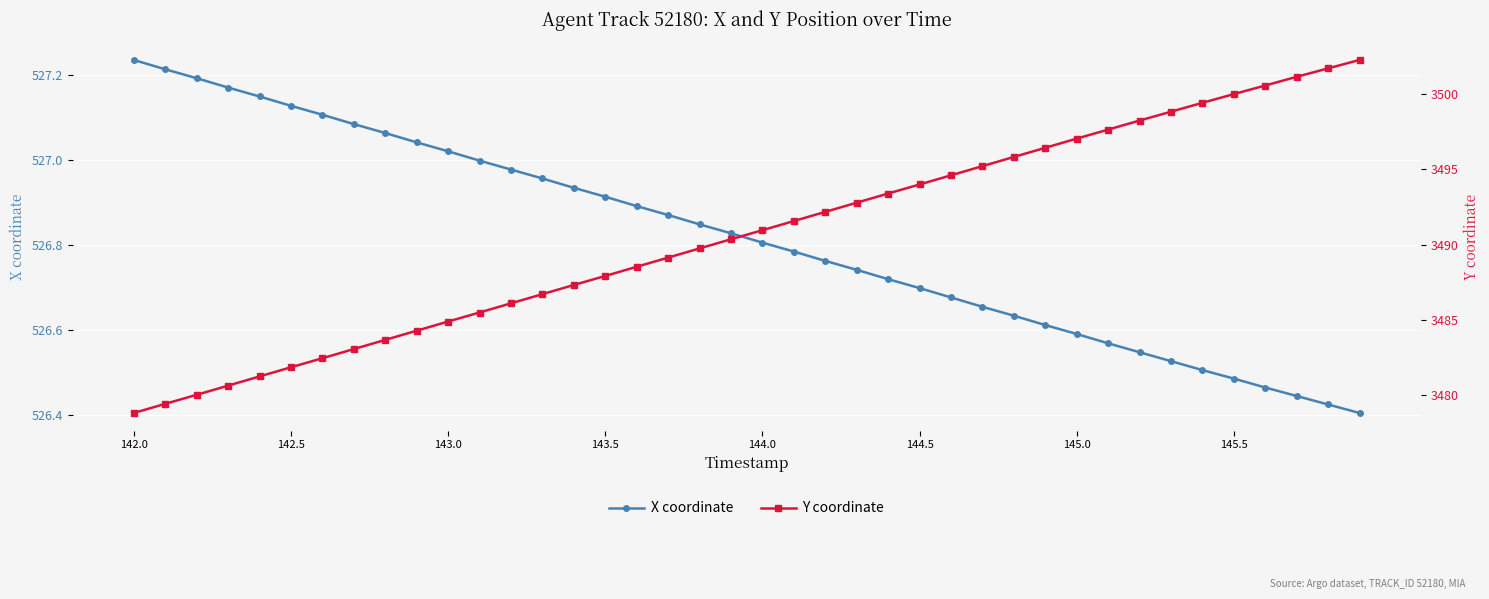

The X coordinate series shows 301.2 at 143.0. True or false?

False